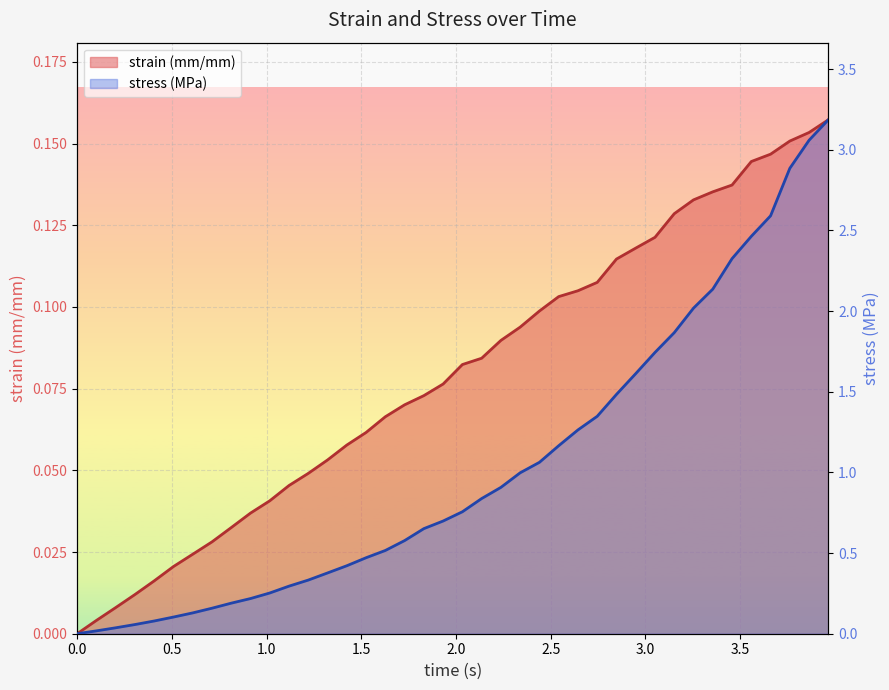

List the series in order of their peak value, lowest first.

strain (mm/mm), stress (MPa)